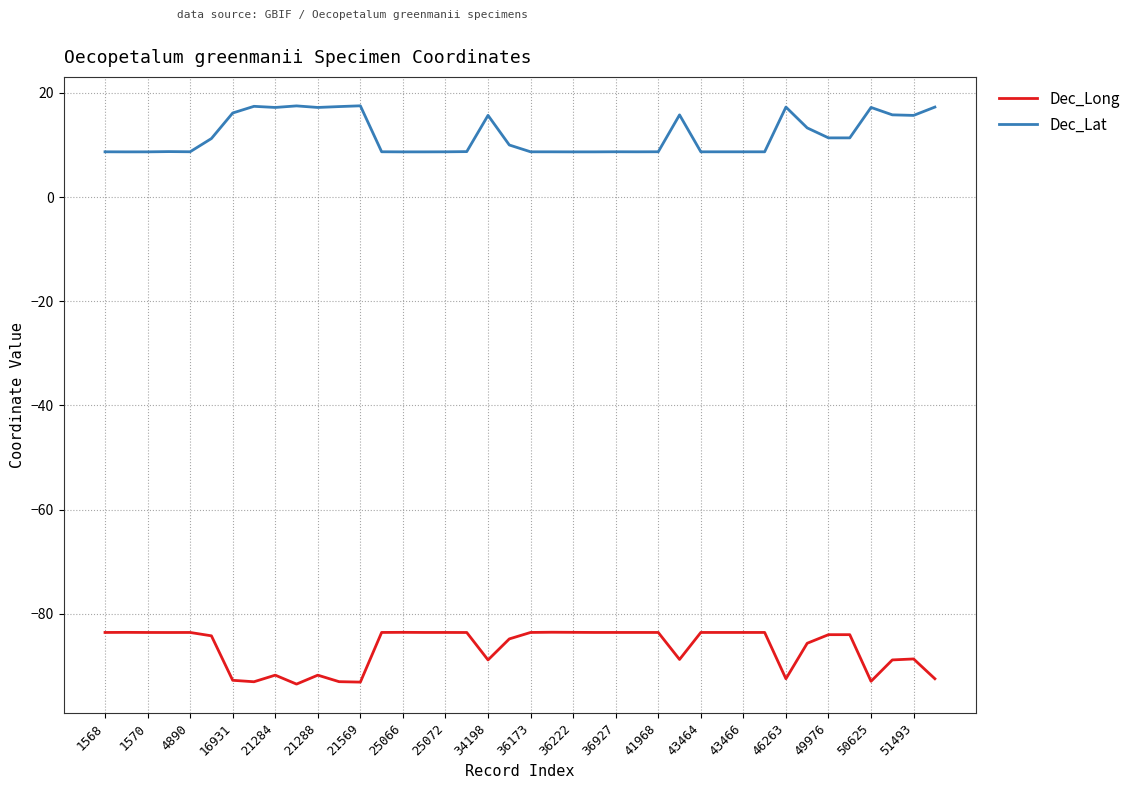

Count the number of categories in the chart.

40